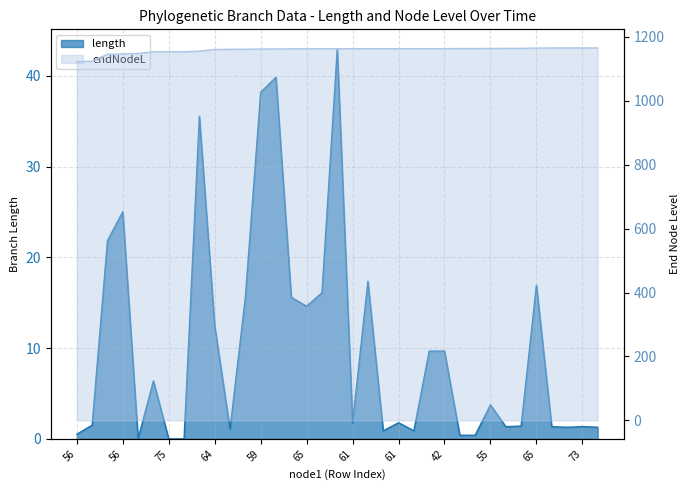

Which category has the lowest value in the length series?

75